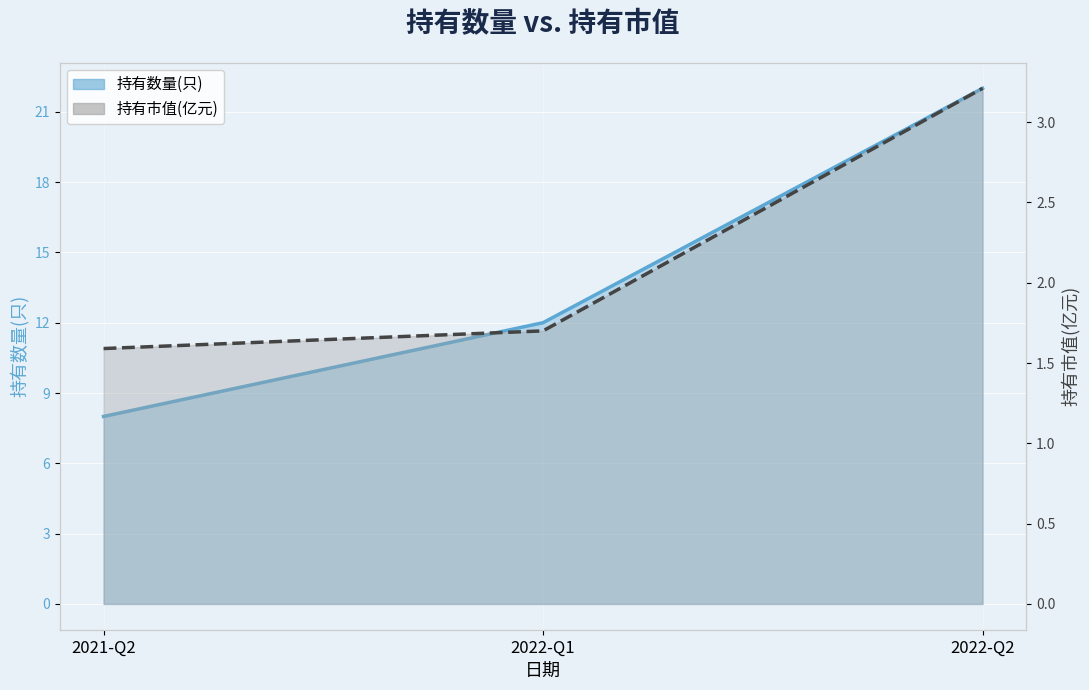

What is the sum of the 持有数量(只) values at 2021-Q2 and 2022-Q1?

20.0